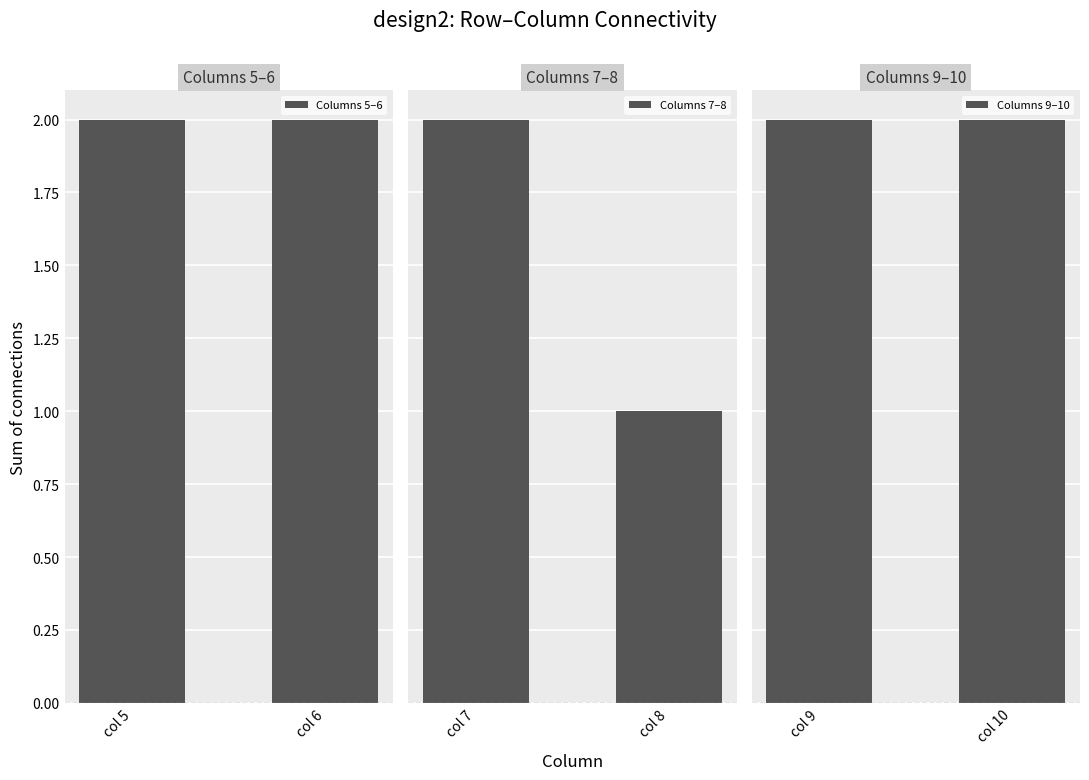

The Columns 7–8 series shows 3 at col 7. True or false?

False